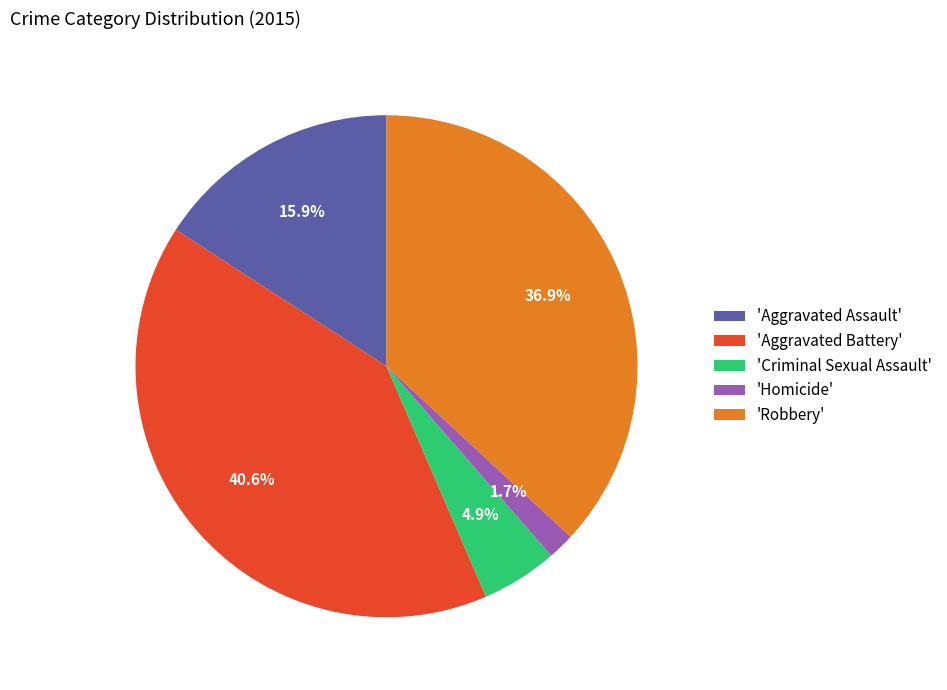

Which slice is the largest?

'Aggravated Battery'